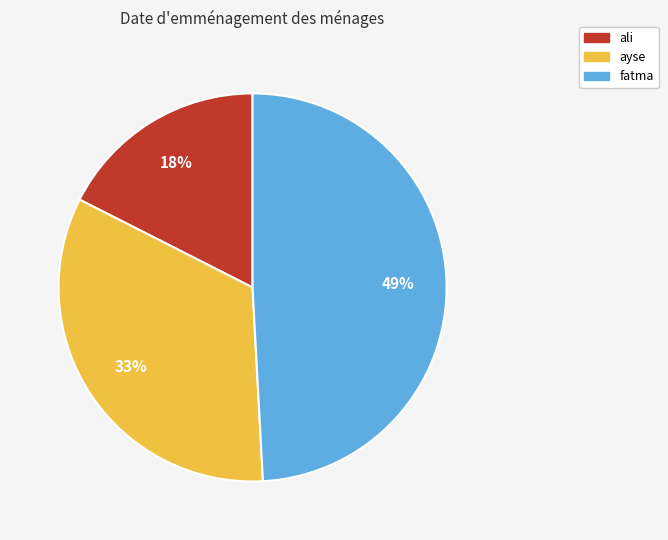

Approximately how many times larger is the value at fatma compared to ayse?

1.5